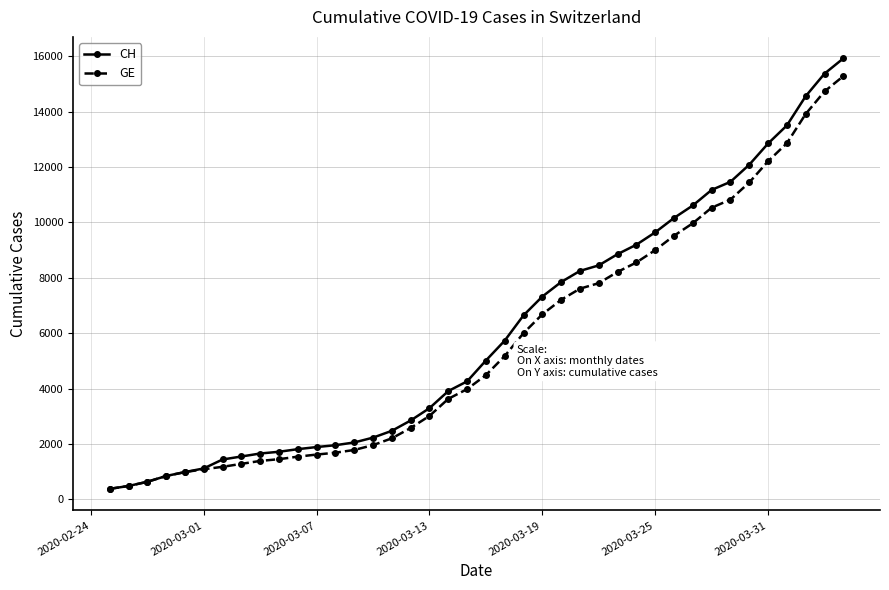

Which series has the largest range (max minus min)?

CH